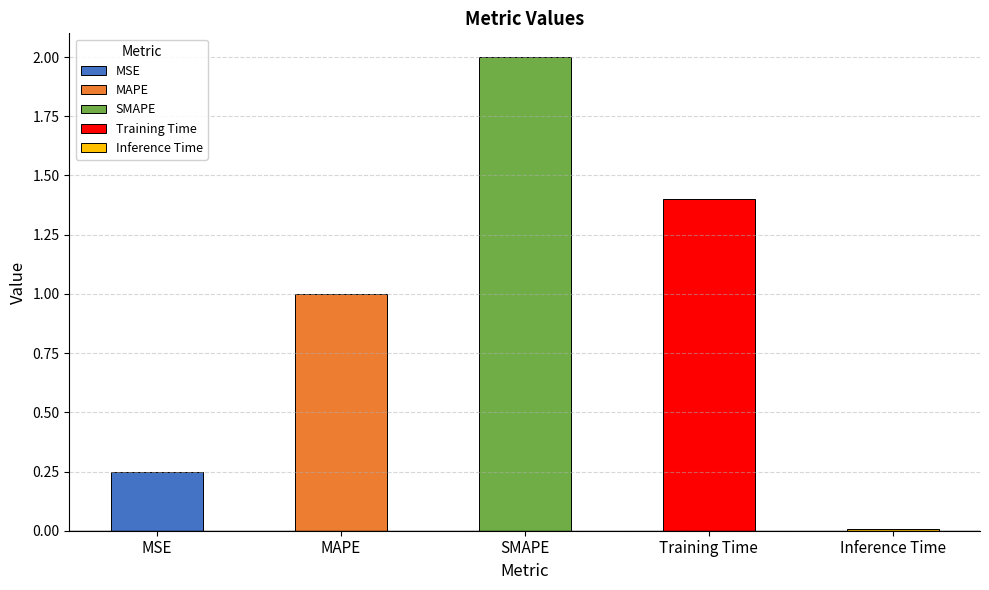

What is the sum of all values?

4.7